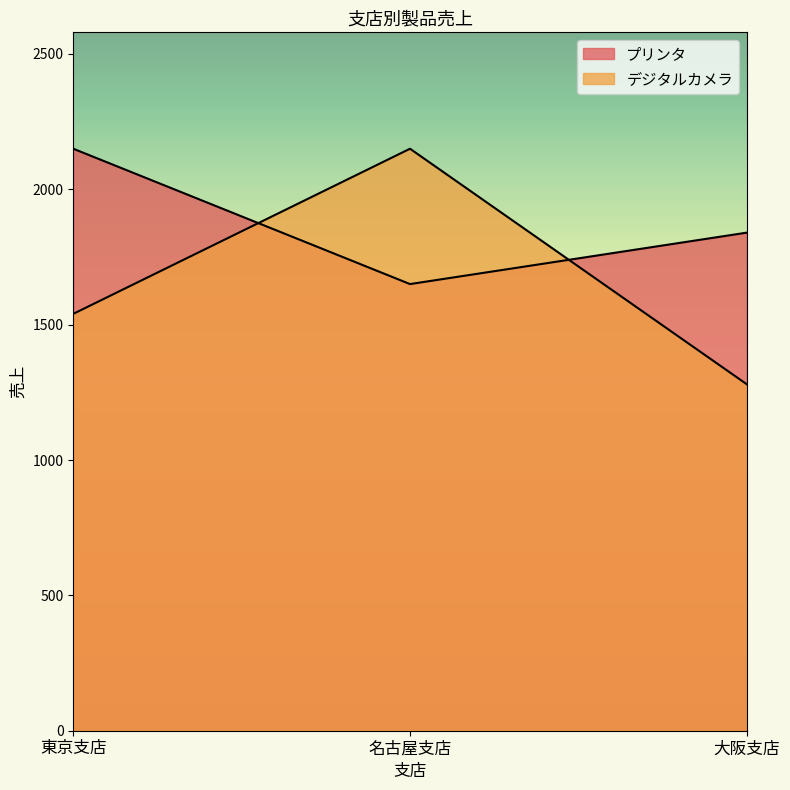

How many lines are shown in the chart?

2